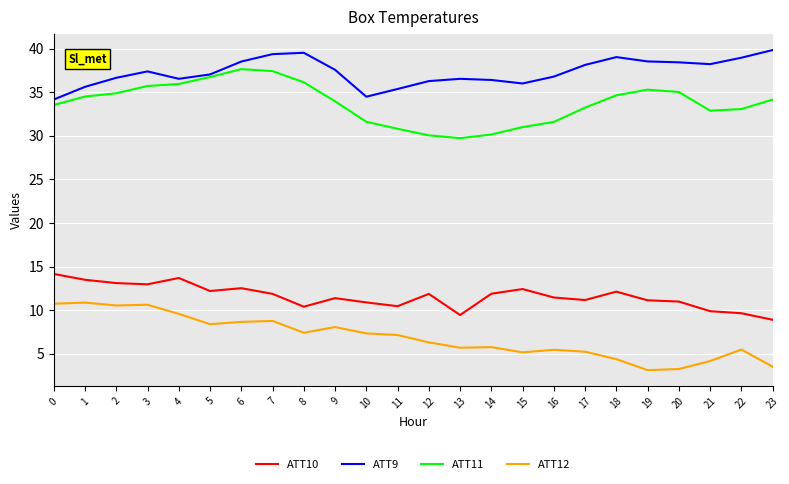

Which series has the largest total across all categories?

ATT9